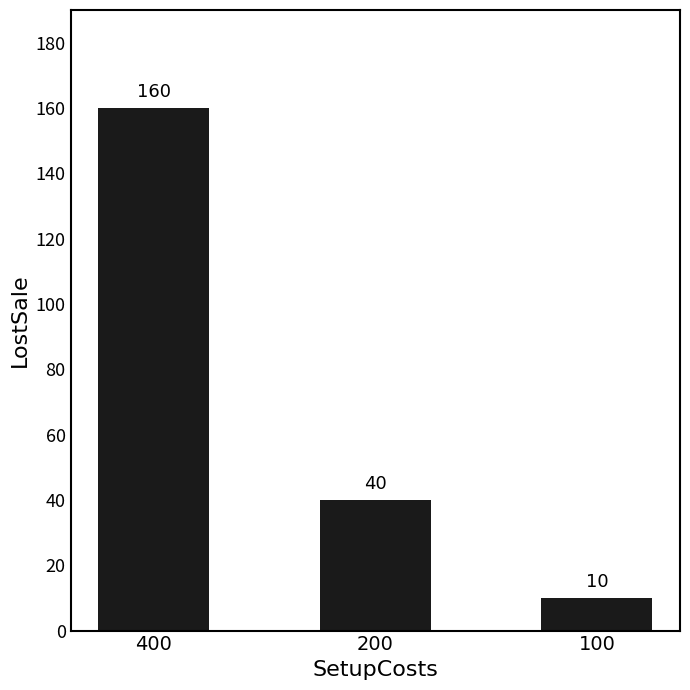

What is the value of the 1st bar from the left?

160